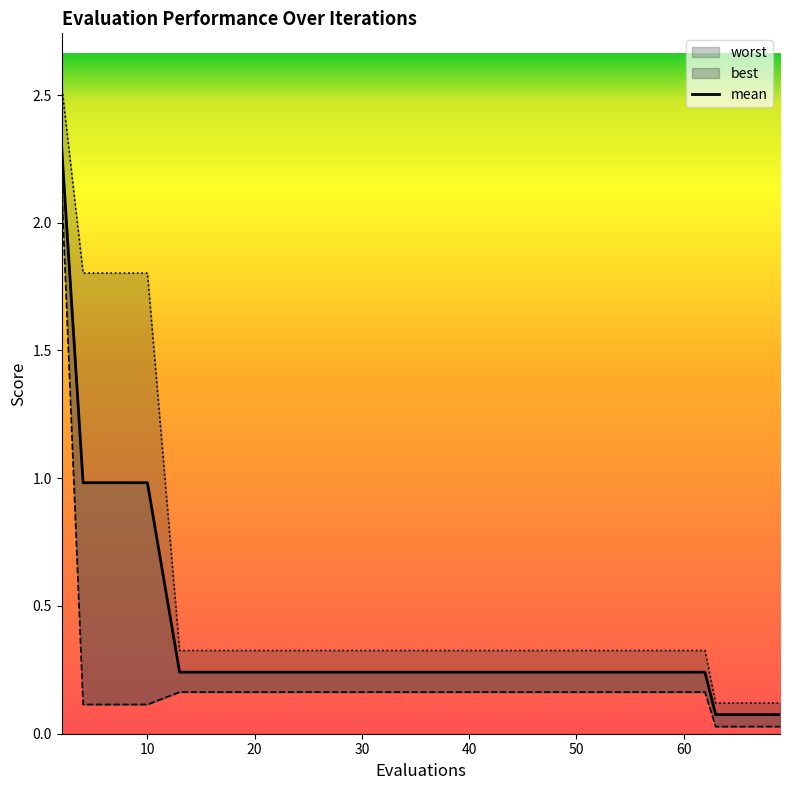

The value at 12 is 0.0. True or false?

False